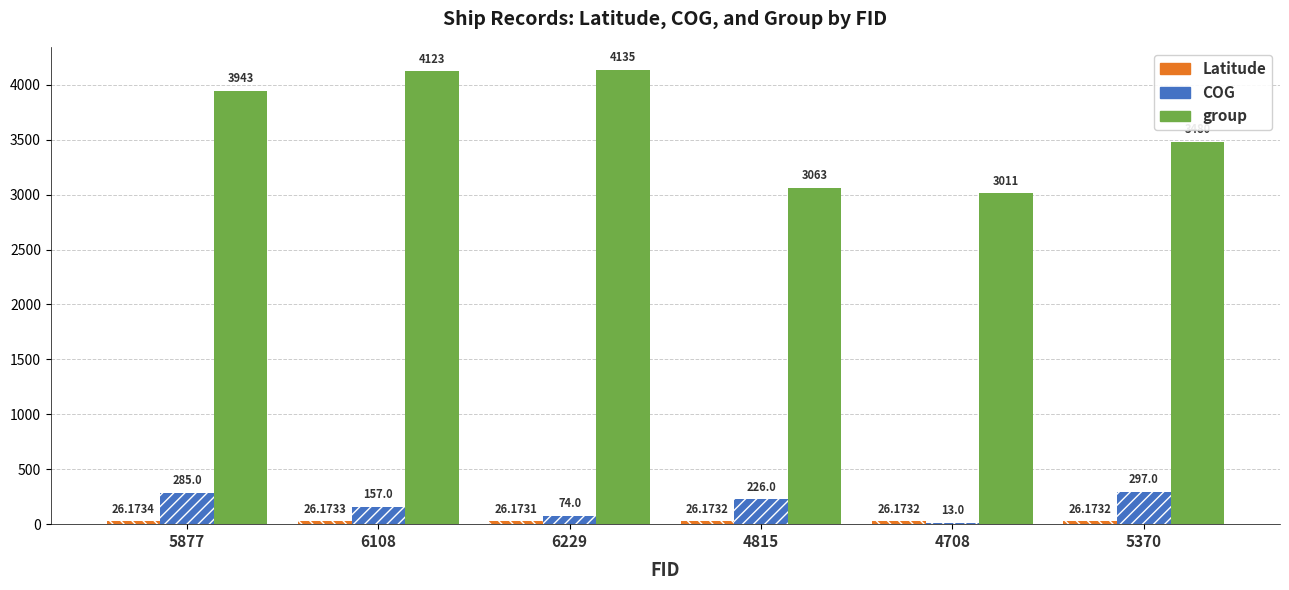

What is the difference between the group values at 5370 and 4708?

469.0